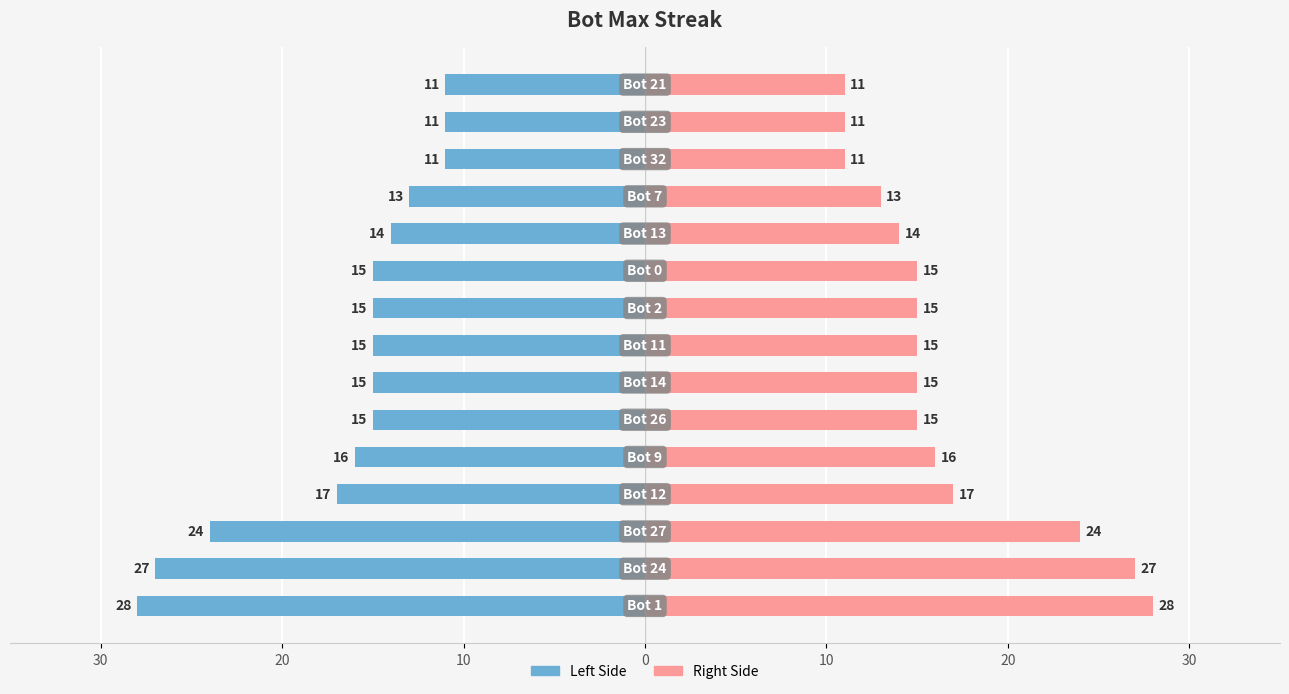

How many bars are there in each group?

2